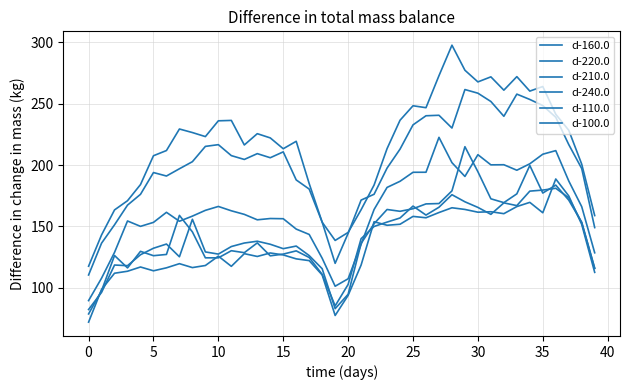

Does the chart display data point markers on the line(s)?

No